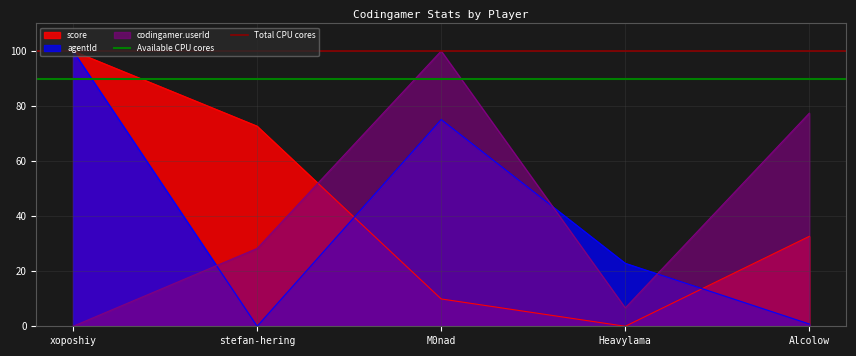

Is the value of Available CPU cores at xoposhiy greater than the value of Total CPU cores at xoposhiy?

No